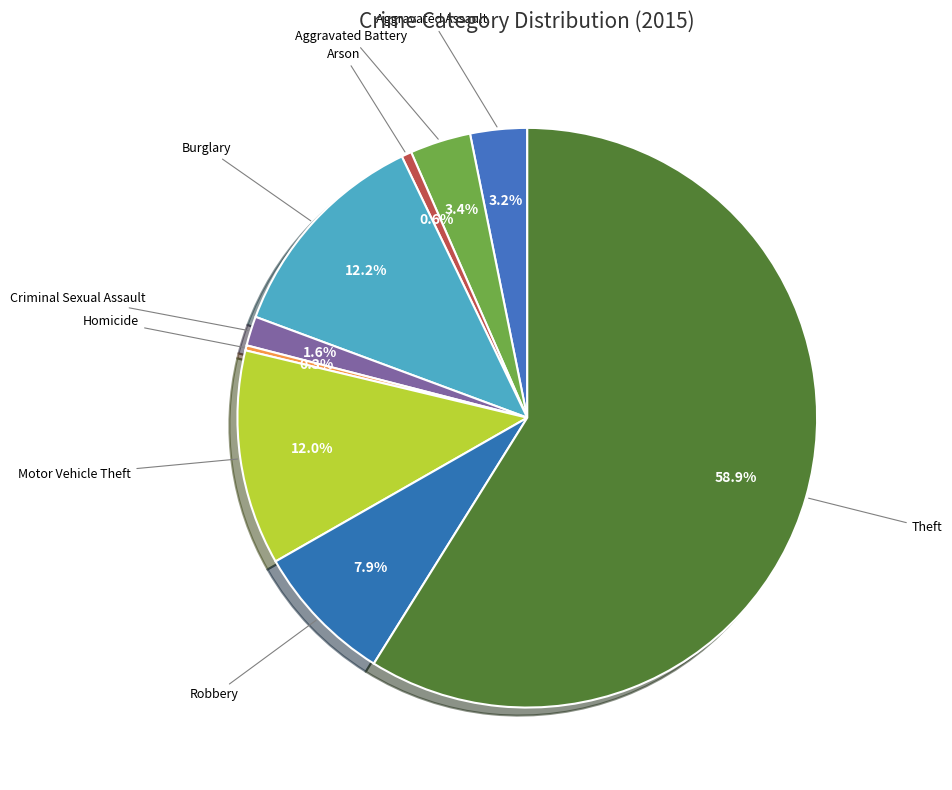

What is the smallest slice in the pie chart?

Homicide